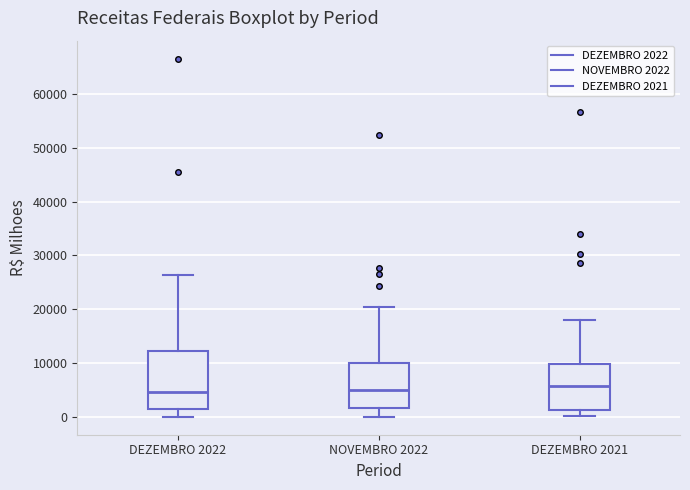

Reading left to right, read every box against the y-axis: the position of its median line, the range the box covers, and the ends of its whiskers. The values are not printed on the chart, so give them approximately, as read against the axis.

DEZEMBRO 2022: median 5000, box 1000 to 12000, whiskers 0 to 26000
NOVEMBRO 2022: median 5000, box 2000 to 10000, whiskers 0 to 20000
DEZEMBRO 2021: median 6000, box 1000 to 10000, whiskers 0 to 18000